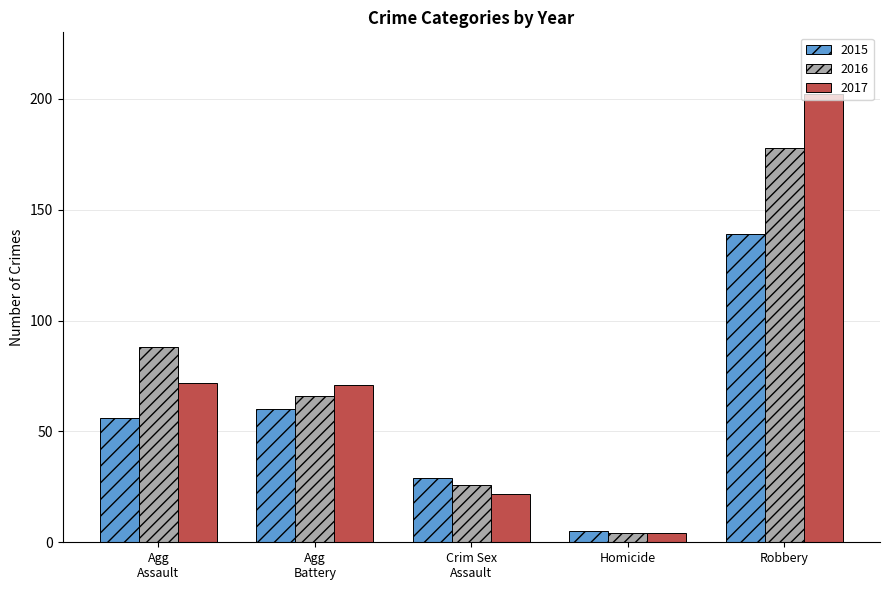

How many bars are there in total?

15